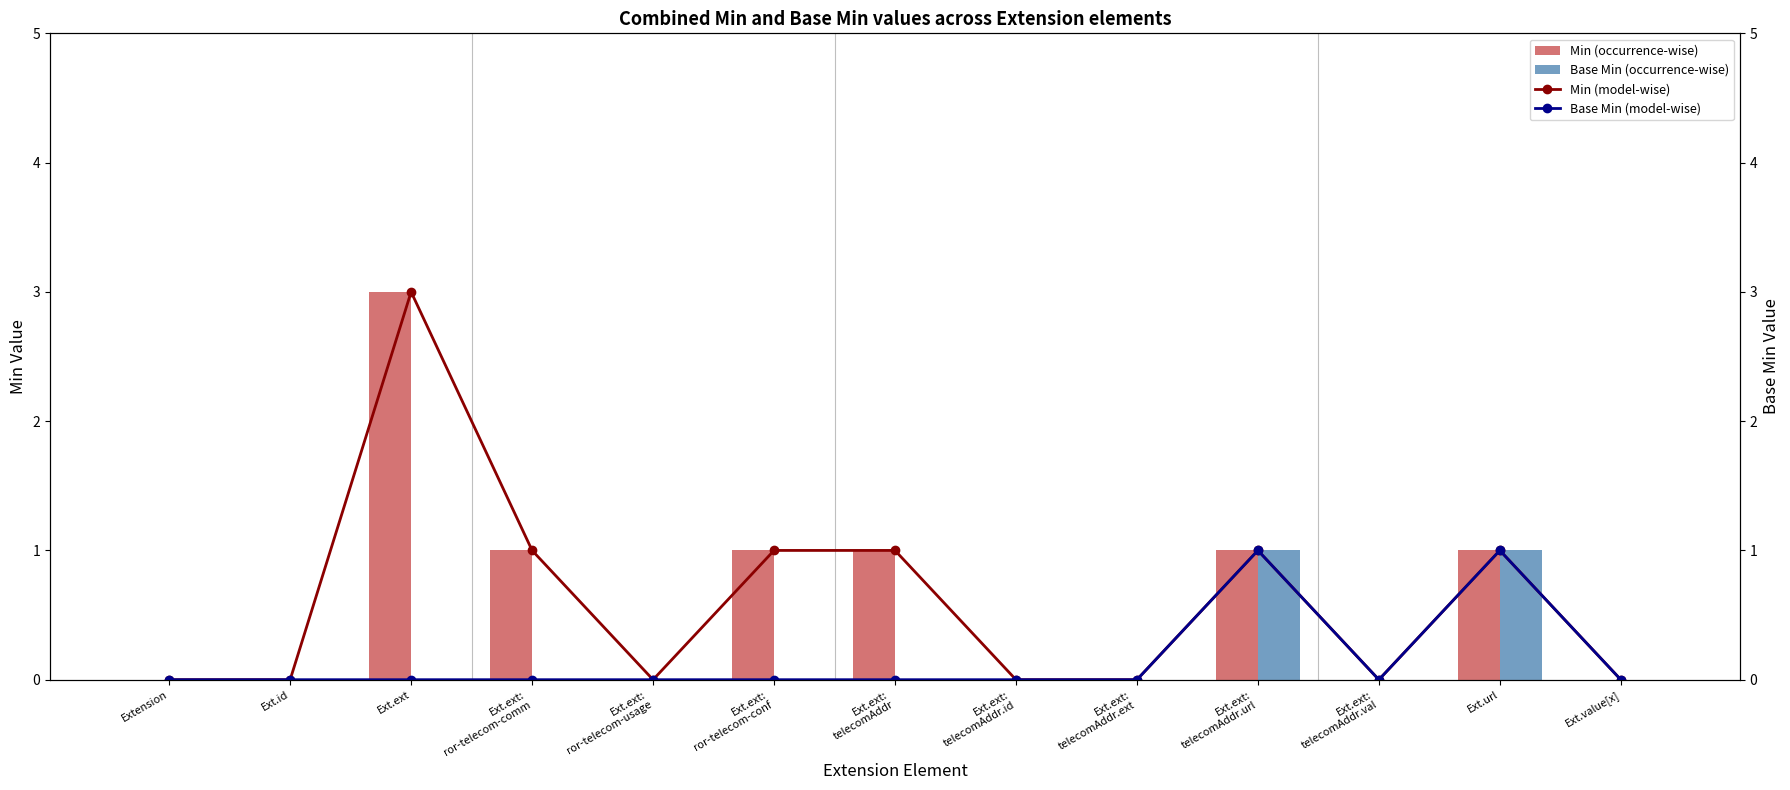

Are the bars horizontal?

No